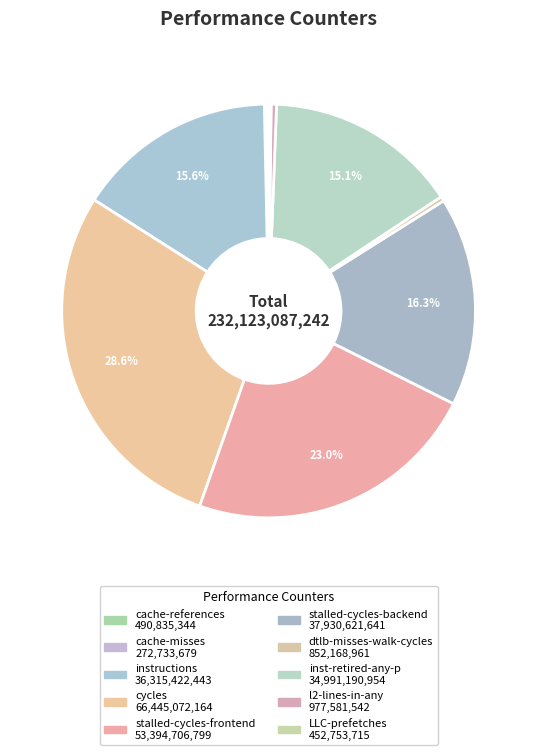

What is the smallest slice in the pie chart?

cache-misses